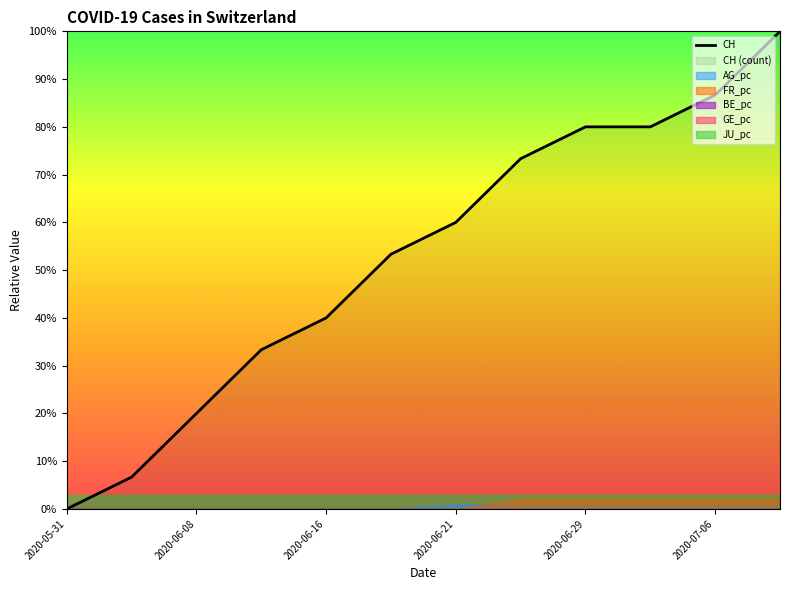

Which has a higher value, 2020-07-06 or 11?

11